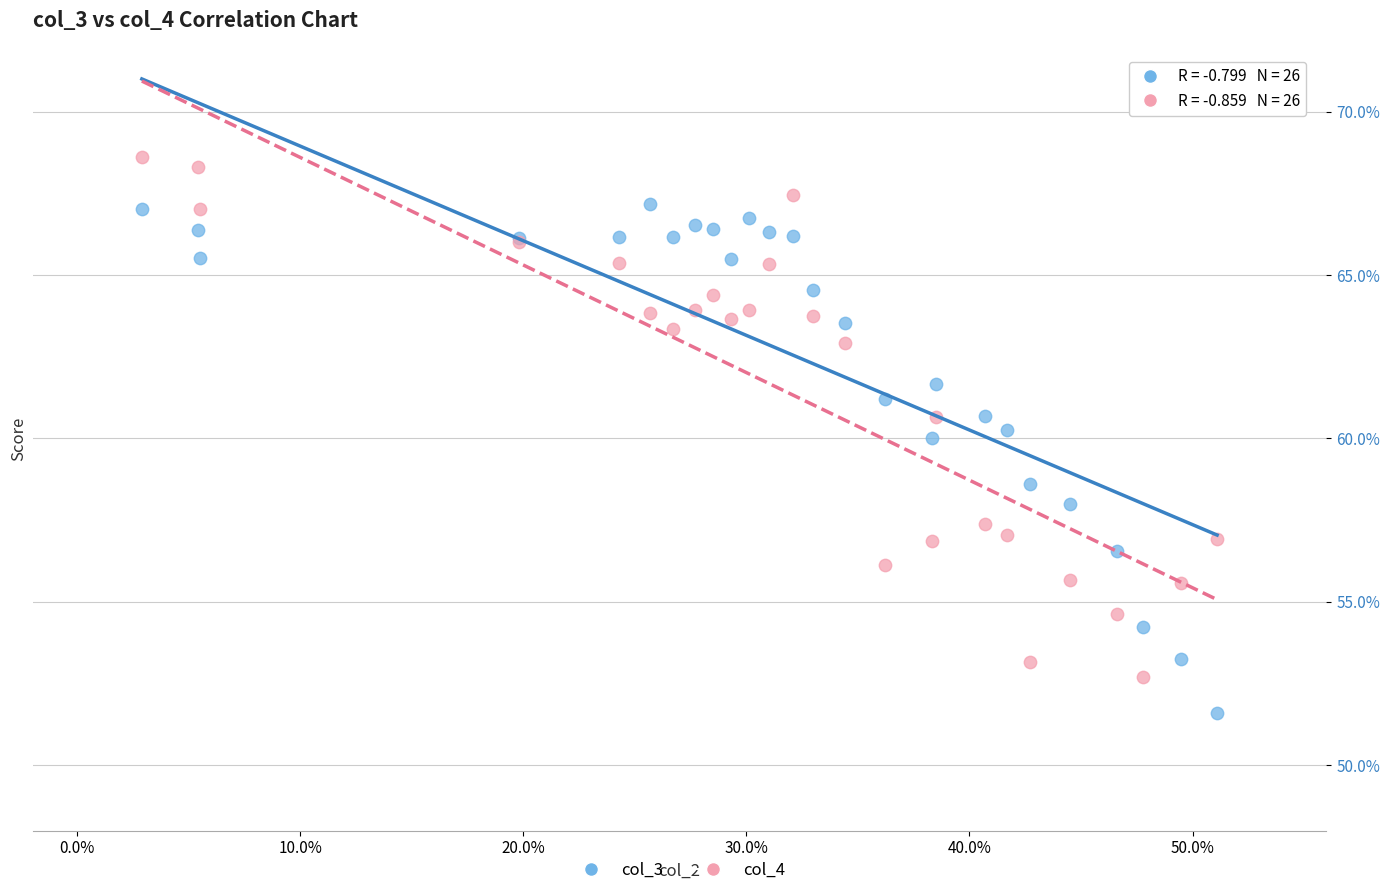

Which series contains the highest Y value?

col_4